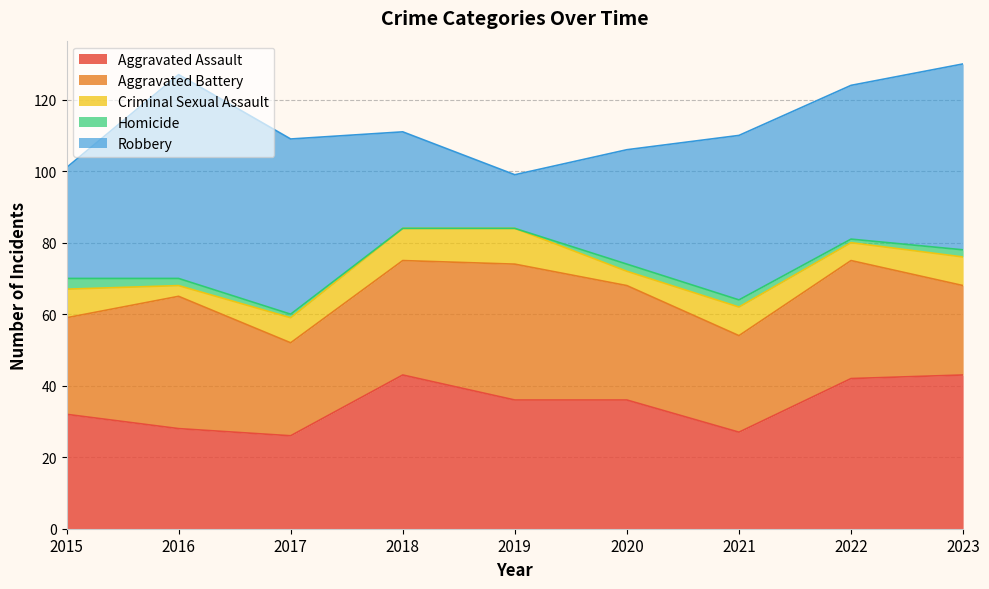

True or false: Aggravated Battery has a value of 38 at 2019.

True